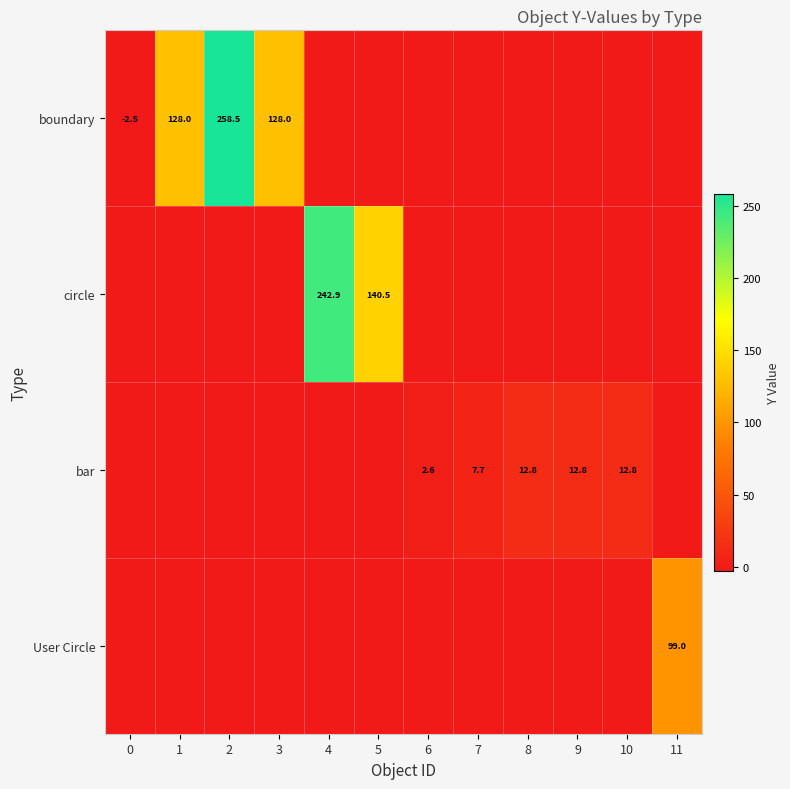

Which category has the highest value across all series?

2